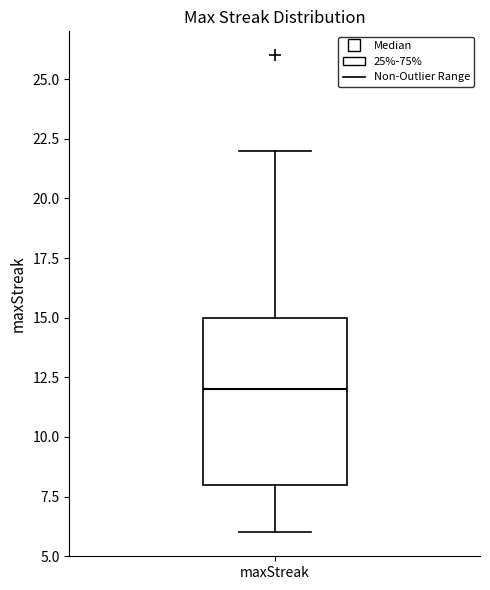

Where is the upper edge of the box for maxStreak on the y-axis? The values are not printed on the chart, so give them approximately, as read against the axis.

15